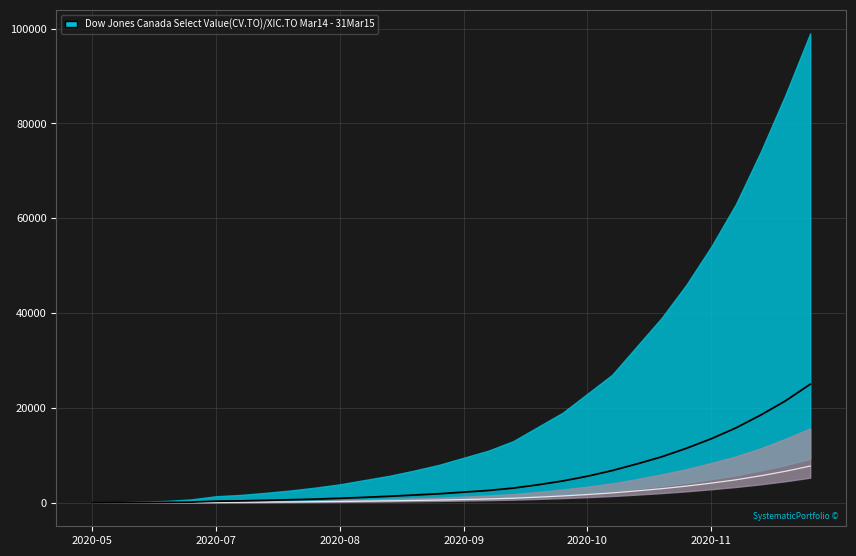

True or false: ZH and VS cross at least once.

False